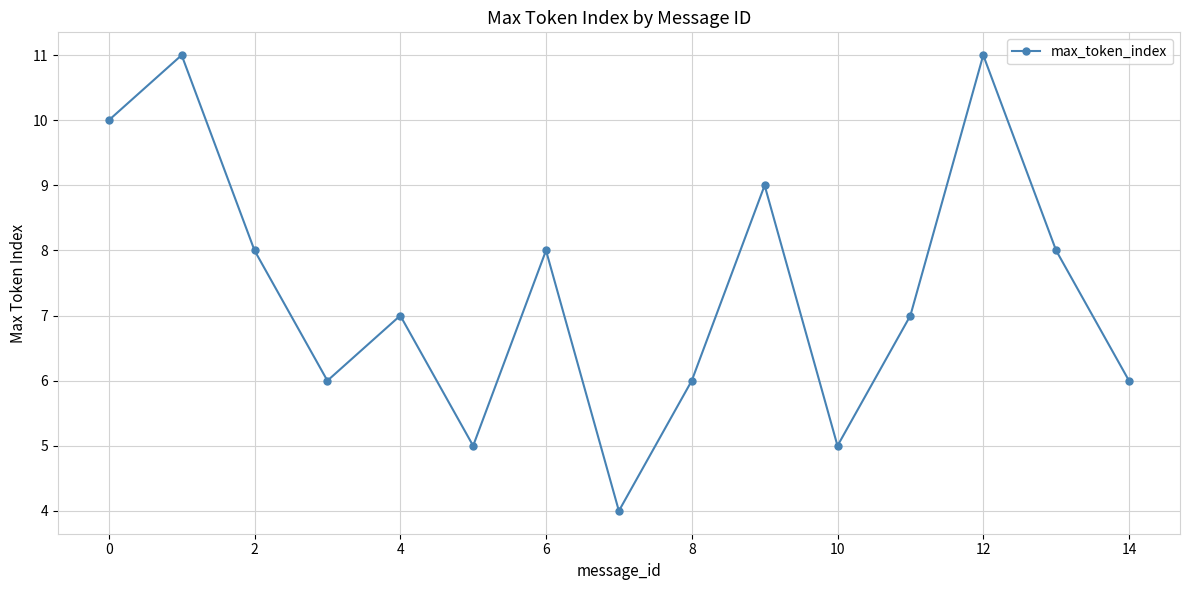

What is the value of the 13th point from the left?

11